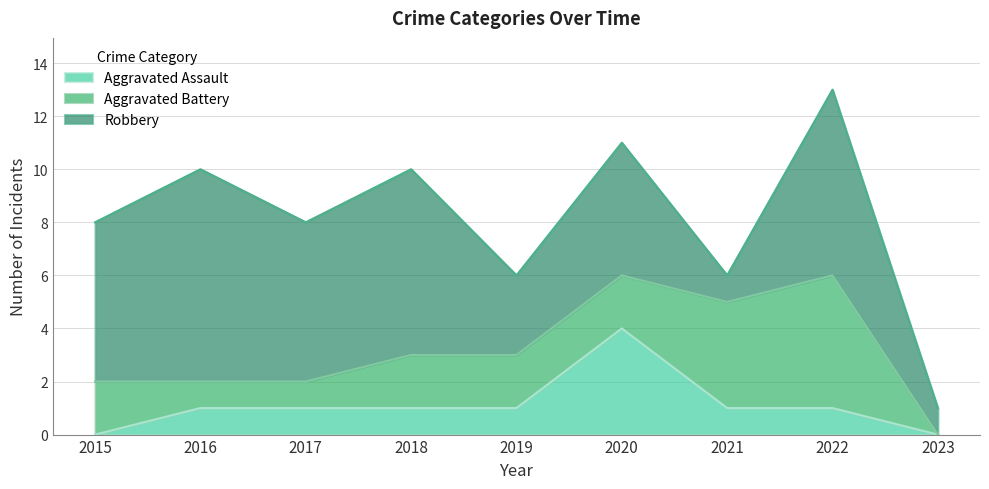

What is the sum of all Aggravated Battery values?

19